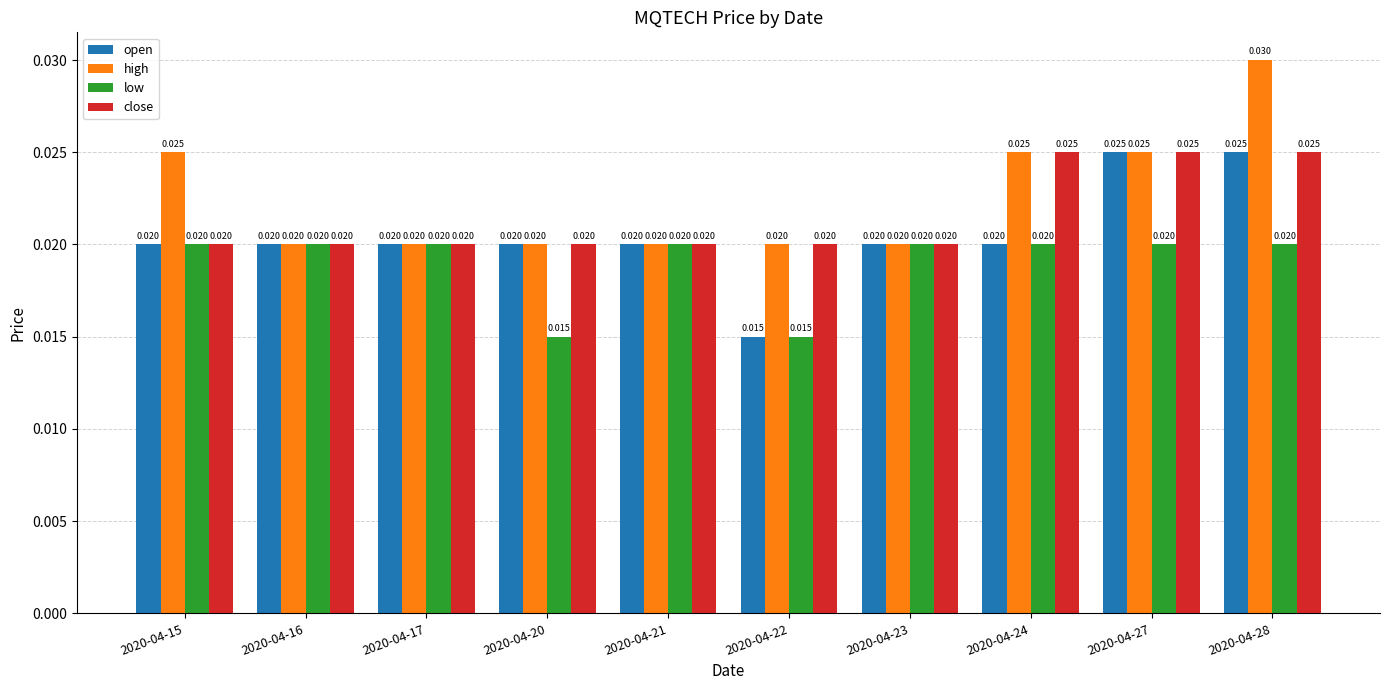

Which series changed the most between 2020-04-17 and 2020-04-28?

high